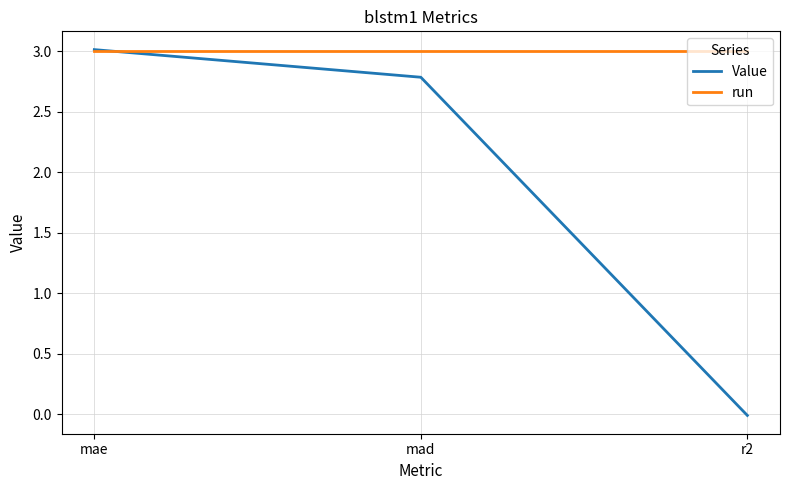

The Value series shows 2.8 at mad. True or false?

True